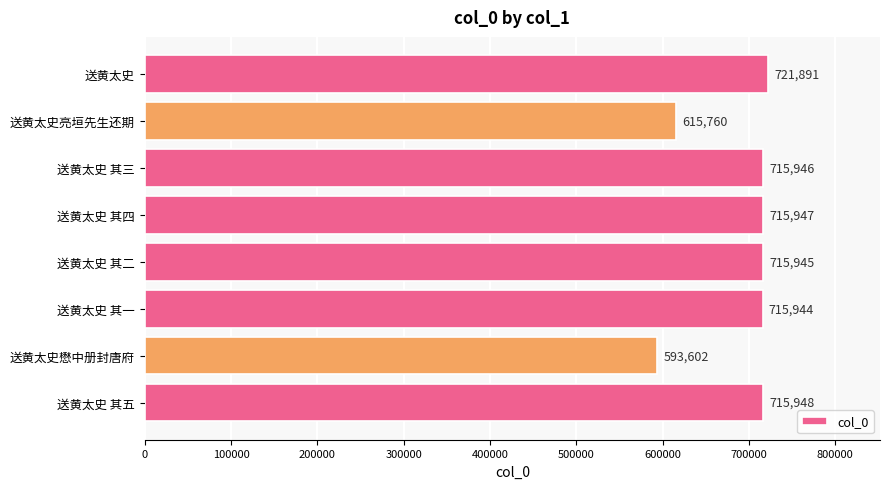

List the labels in order of value, largest first.

送黄太史, 送黄太史 其五, 送黄太史 其四, 送黄太史 其三, 送黄太史 其二, 送黄太史 其一, 送黄太史亮垣先生还期, 送黄太史懋中册封唐府